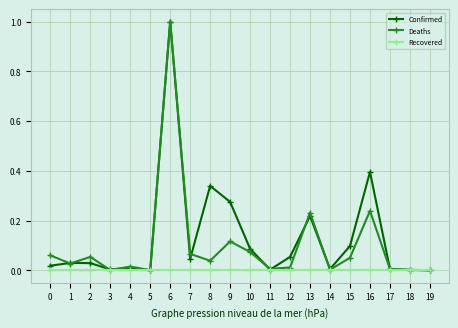

How many categories are shown in the chart?

20